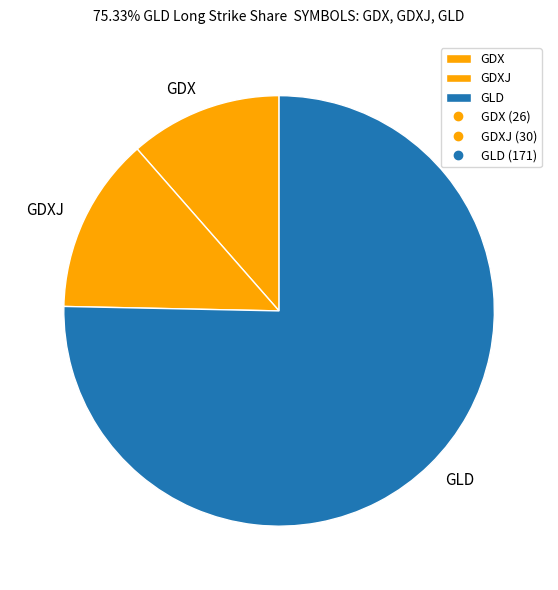

Approximately how many times larger is the value at GDX compared to GDXJ?

0.9